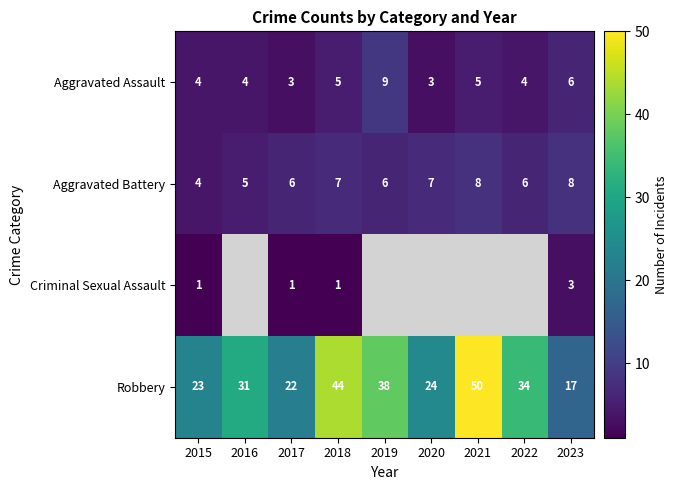

What is the sum of the Robbery values at 2016 and 2020?

55